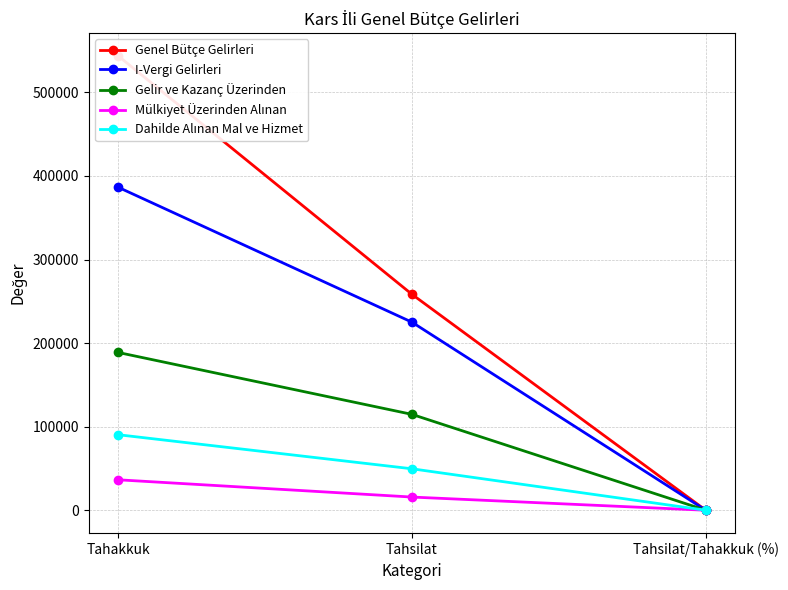

What is the difference between the maximum and minimum values in the Dahilde Alınan Mal ve Hizmet series?

90341.1